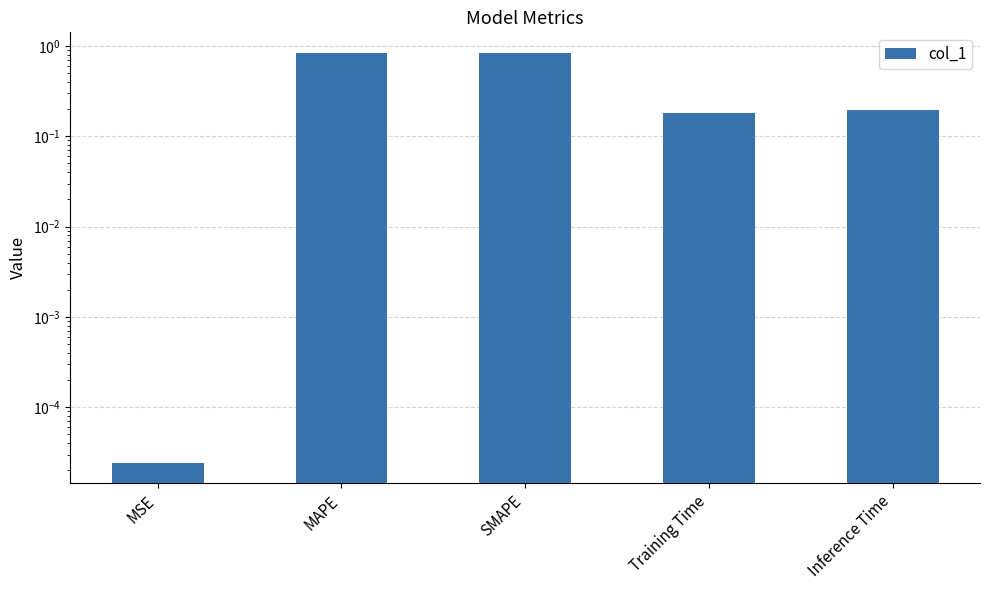

The chart shows a value of 0.8 at MAPE. True or false?

True